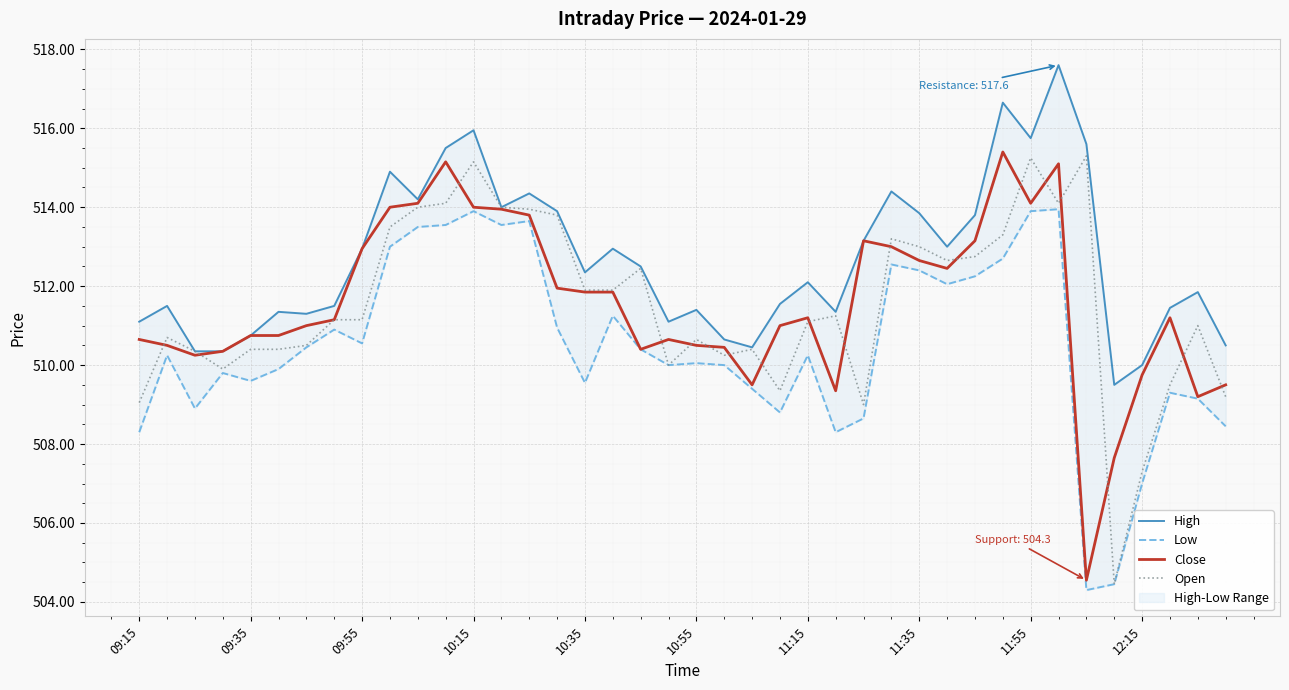

What is the lowest value of the Close series?

504.6